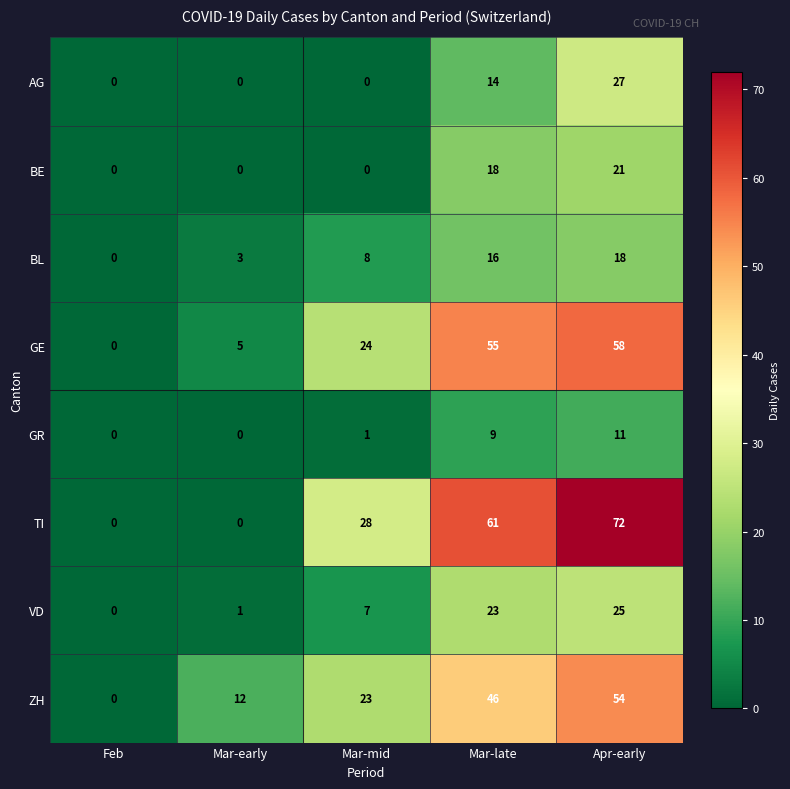

At how many categories does at least one series exceed 26?

3